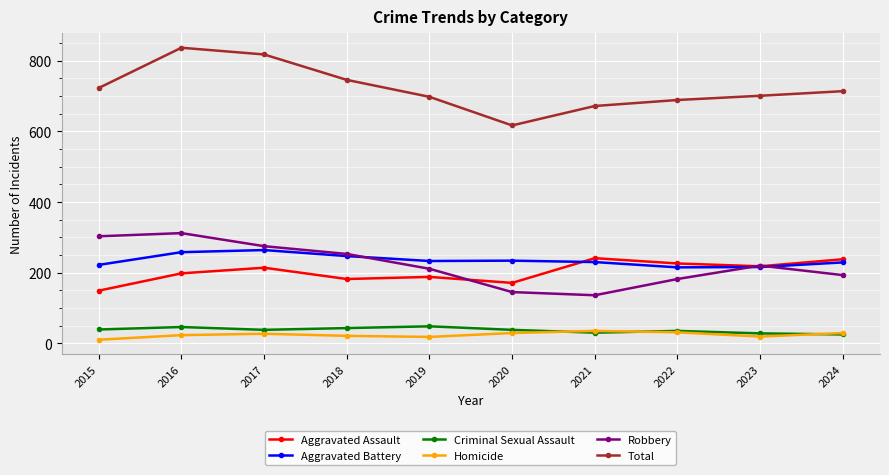

What is the total value across all series at 2024?

1428